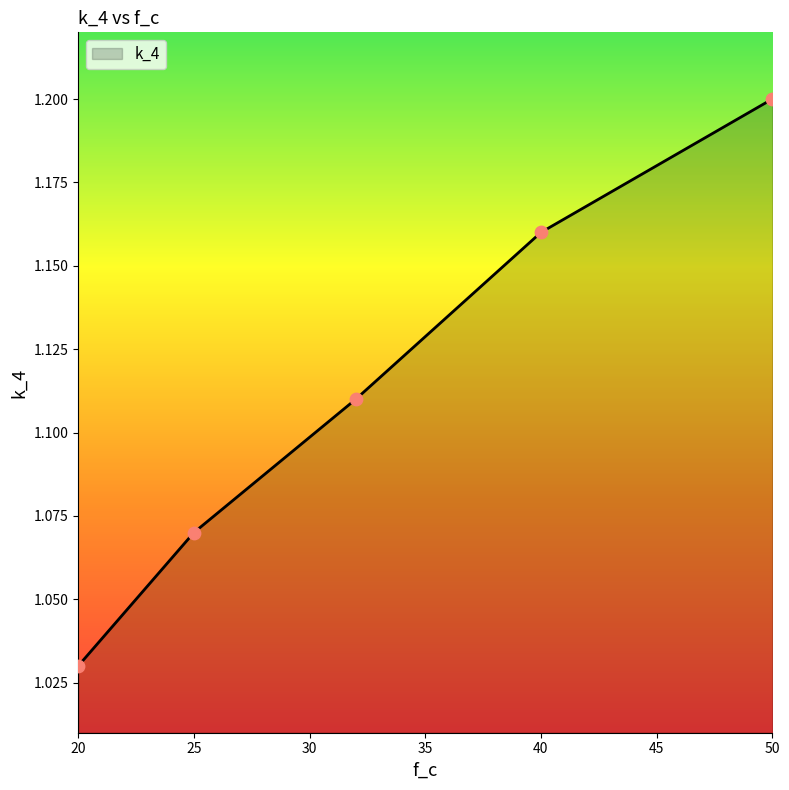

True or false: the data has more than 1 interior local peaks.

False